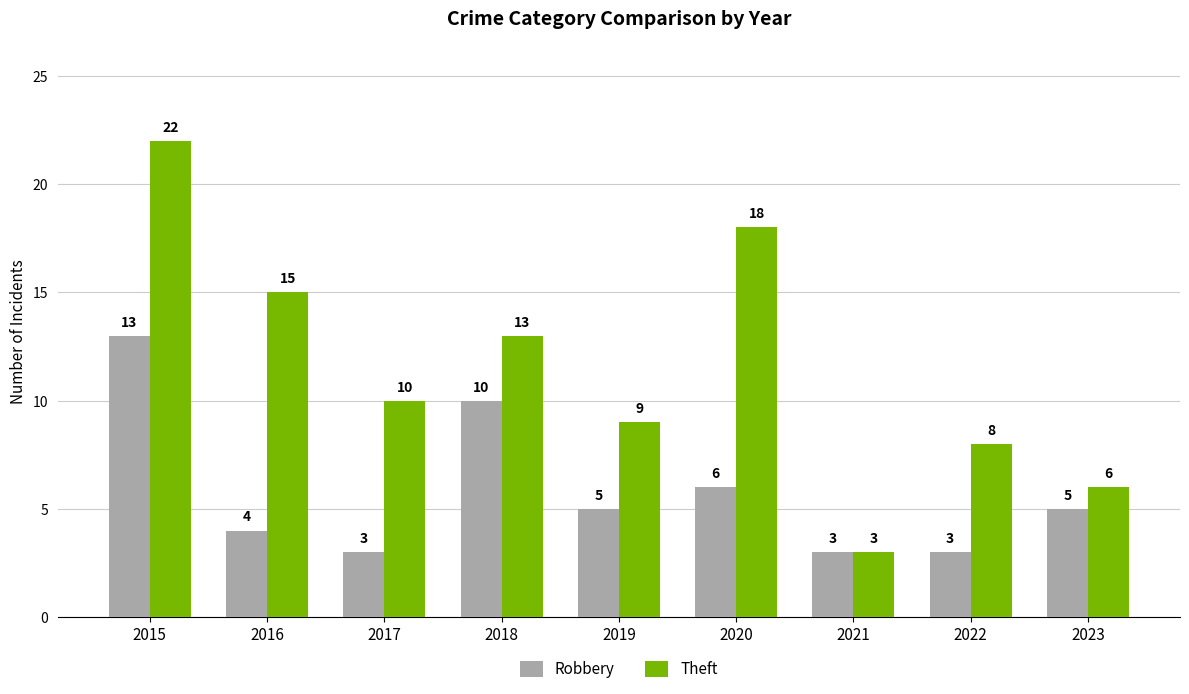

At which label does Robbery first exceed 5?

2015